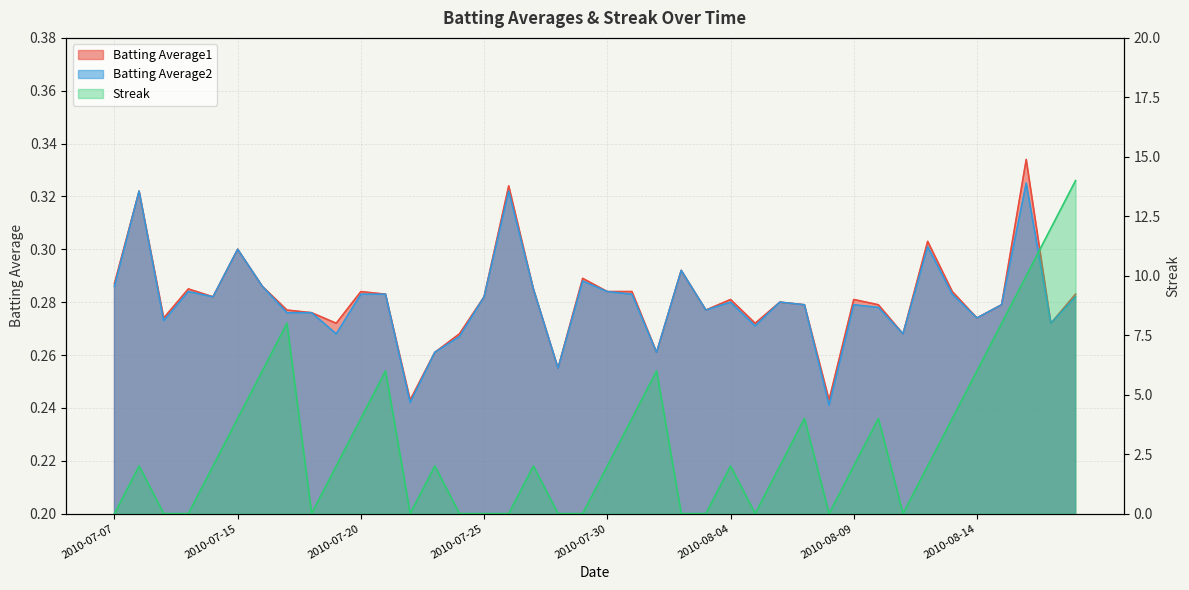

What is the total value across all series at 2010-08-03?

0.6